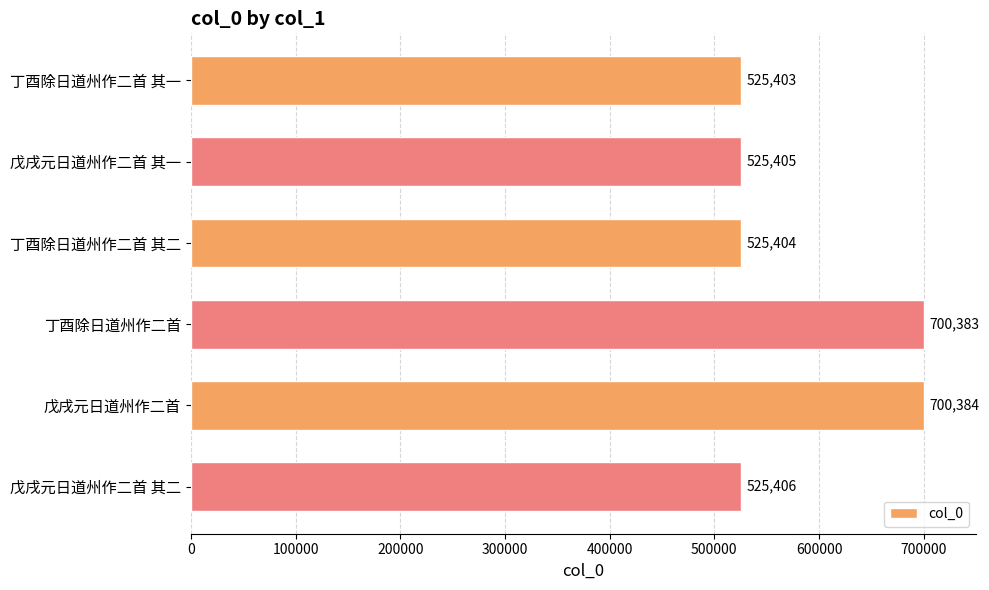

At which label is the value closest to 612893?

戊戌元日道州作二首 其二